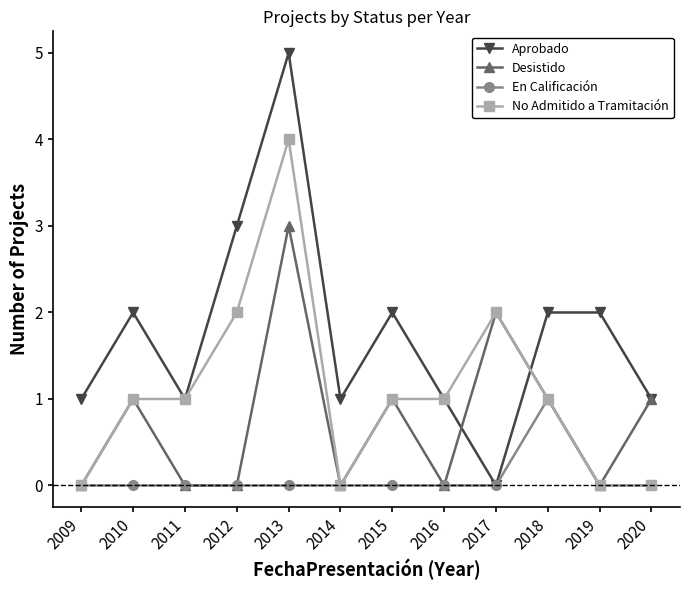

How many lines are shown in the chart?

4